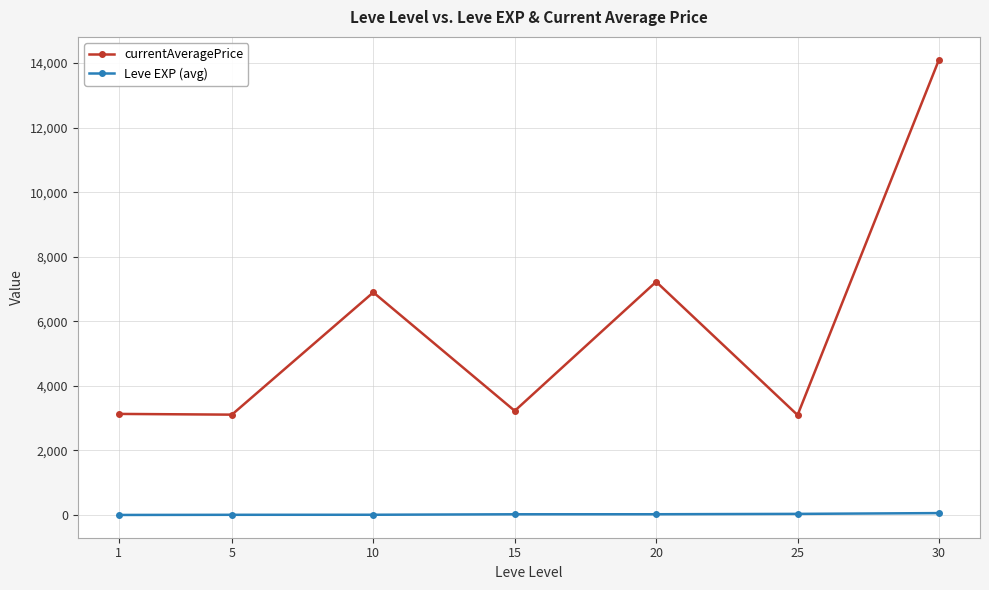

At which category is the sum across all series the highest?

30